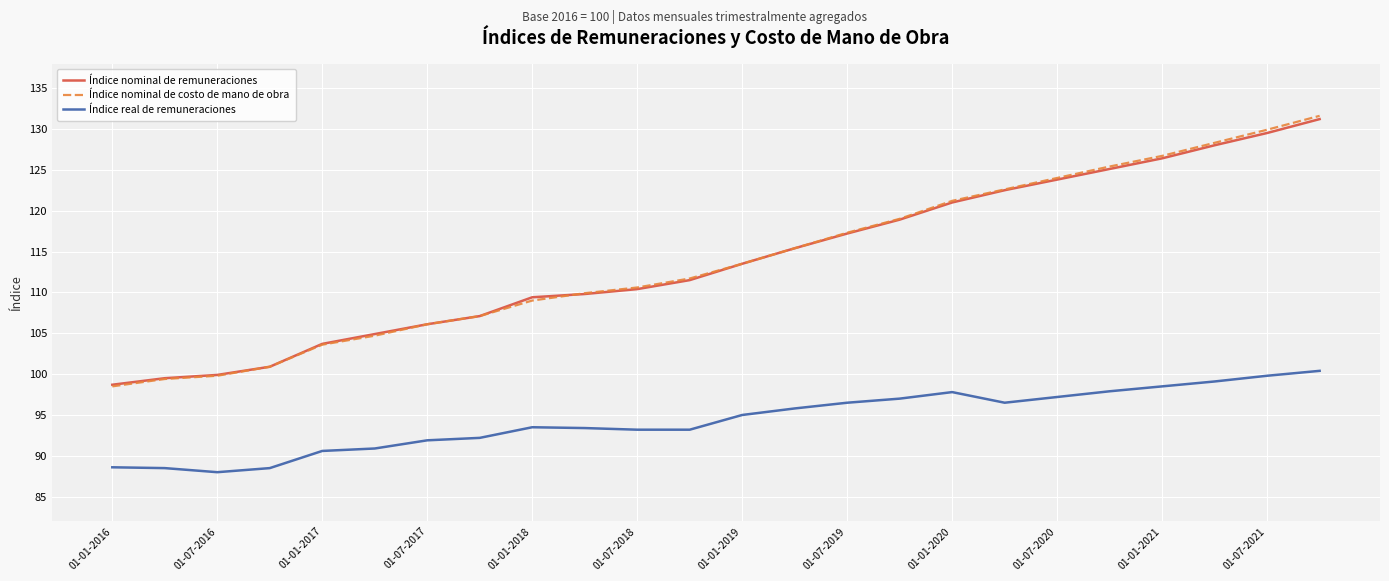

What is the minimum value shown in the chart?

88.0